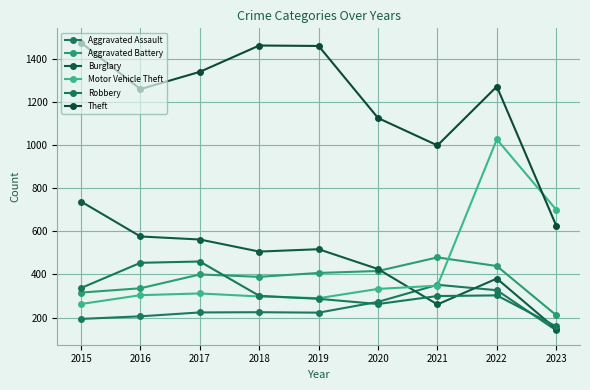

What value does the Motor Vehicle Theft series have at 2022, to the nearest 100?

1000